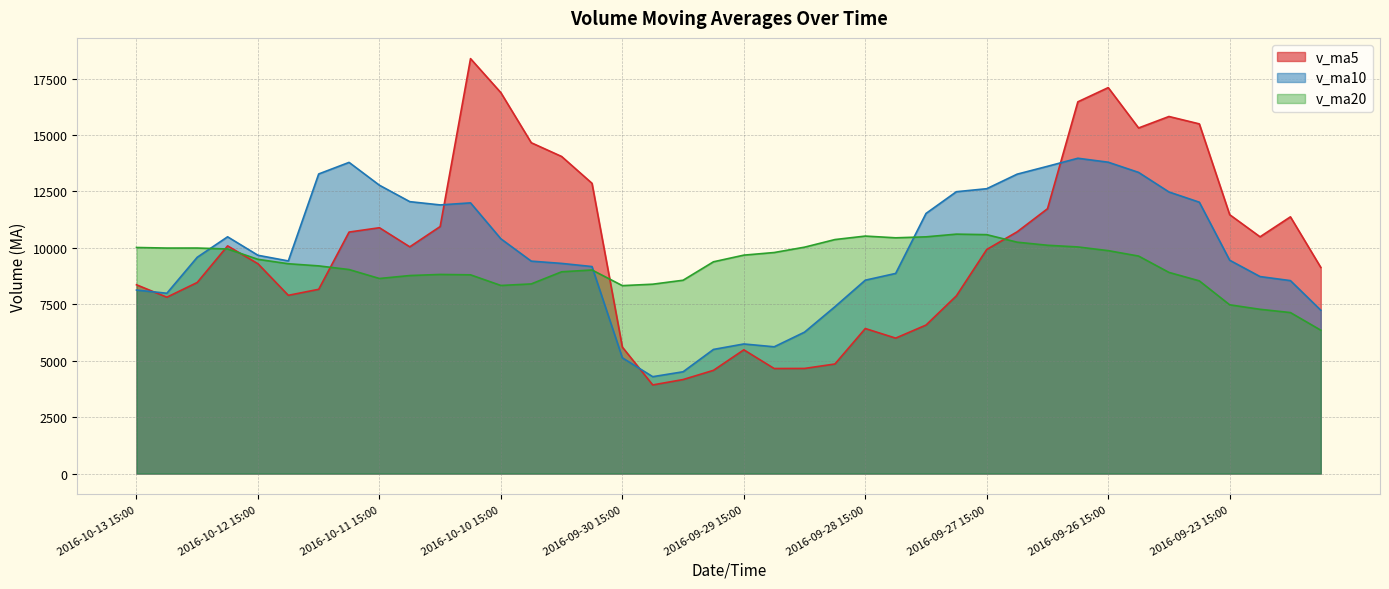

Reading right to left, list all the values displayed in this chart.

v_ma5: 2016-09-23 10:30=9134.4	2016-09-23 11:30=11376.4	2016-09-23 14:00=10491.4	2016-09-23 15:00=11471.7	2016-09-26 10:30=15495.5	2016-09-26 11:30=15822.7	2016-09-26 14:00=15314.4	2016-09-26 15:00=17102.8	2016-09-27 10:30=16472.8	2016-09-27 11:30=11735.6	2016-09-27 14:00=10711.6	2016-09-27 15:00=9931.5	2016-09-28 10:30=7876.7	2016-09-28 11:30=6580.7	2016-09-28 14:00=6002.2	2016-09-28 15:00=6426.9	2016-09-29 10:30=4855.7	2016-09-29 11:30=4658.3	2016-09-29 14:00=4654.7	2016-09-29 15:00=5483.5	2016-09-30 10:30=4574.6	2016-09-30 11:30=4166.2	2016-09-30 14:00=3927.6	2016-09-30 15:00=5603.6	2016-10-10 10:30=12862.8	2016-10-10 11:30=14050.8	2016-10-10 14:00=14660.2	2016-10-10 15:00=16876.8	2016-10-11 10:30=18386.6	2016-10-11 11:30=10946.0	2016-10-11 14:00=10047.2	2016-10-11 15:00=10893.8	2016-10-12 10:30=10701.4	2016-10-12 11:30=8165.6	2016-10-12 14:00=7898.2	2016-10-12 15:00=9297.9	2016-10-13 10:30=10089.0	2016-10-13 11:30=8467.8	2016-10-13 14:00=7814.6	2016-10-13 15:00=8365.6
v_ma10: 2016-09-23 10:30=7239.2	2016-09-23 11:30=8550.0	2016-09-23 14:00=8729.9	2016-09-23 15:00=9453.4	2016-09-26 10:30=12025.0	2016-09-26 11:30=12478.5	2016-09-26 14:00=13345.4	2016-09-26 15:00=13797.1	2016-09-27 10:30=13972.3	2016-09-27 11:30=13615.5	2016-09-27 14:00=13267.1	2016-09-27 15:00=12622.9	2016-09-28 10:30=12489.7	2016-09-28 11:30=11526.8	2016-09-28 14:00=8868.9	2016-09-28 15:00=8569.2	2016-09-29 10:30=7393.6	2016-09-29 11:30=6267.5	2016-09-29 14:00=5617.7	2016-09-29 15:00=5742.9	2016-09-30 10:30=5500.8	2016-09-30 11:30=4510.9	2016-09-30 14:00=4292.9	2016-09-30 15:00=5129.1	2016-10-10 10:30=9173.1	2016-10-10 11:30=9312.7	2016-10-10 14:00=9413.2	2016-10-10 15:00=10402.2	2016-10-11 10:30=11995.1	2016-10-11 11:30=11904.4	2016-10-11 14:00=12049.0	2016-10-11 15:00=12777.0	2016-10-12 10:30=13789.1	2016-10-12 11:30=13276.1	2016-10-12 14:00=9422.1	2016-10-12 15:00=9672.5	2016-10-13 10:30=10491.4	2016-10-13 11:30=9584.6	2016-10-13 14:00=7990.1	2016-10-13 15:00=8131.9
v_ma20: 2016-09-23 10:30=6353.1	2016-09-23 11:30=7134.2	2016-09-23 14:00=7278.9	2016-09-23 15:00=7477.7	2016-09-26 10:30=8538.8	2016-09-26 11:30=8914.2	2016-09-26 14:00=9637.7	2016-09-26 15:00=9878.6	2016-09-27 10:30=10042.0	2016-09-27 11:30=10117.0	2016-09-27 14:00=10253.2	2016-09-27 15:00=10586.5	2016-09-28 10:30=10609.8	2016-09-28 11:30=10490.1	2016-09-28 14:00=10447.0	2016-09-28 15:00=10523.9	2016-09-29 10:30=10369.5	2016-09-29 11:30=10032.3	2016-09-29 14:00=9795.0	2016-09-29 15:00=9679.2	2016-09-30 10:30=9384.0	2016-09-30 11:30=8567.0	2016-09-30 14:00=8391.4	2016-09-30 15:00=8328.0	2016-10-10 10:30=9021.0	2016-10-10 11:30=8941.0	2016-10-10 14:00=8403.4	2016-10-10 15:00=8334.9	2016-10-11 10:30=8806.4	2016-10-11 11:30=8823.6	2016-10-11 14:00=8774.9	2016-10-11 15:00=8644.0	2016-10-12 10:30=9041.0	2016-10-12 11:30=9202.6	2016-10-12 14:00=9297.6	2016-10-12 15:00=9492.6	2016-10-13 10:30=9952.3	2016-10-13 11:30=9993.4	2016-10-13 14:00=9992.6	2016-10-13 15:00=10018.1